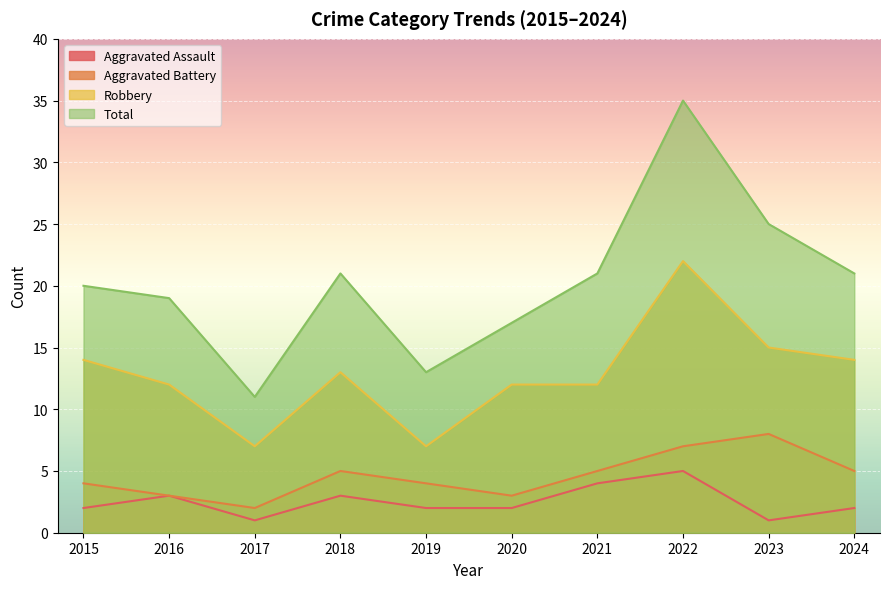

Where is the first local minimum for Aggravated Battery?

2017